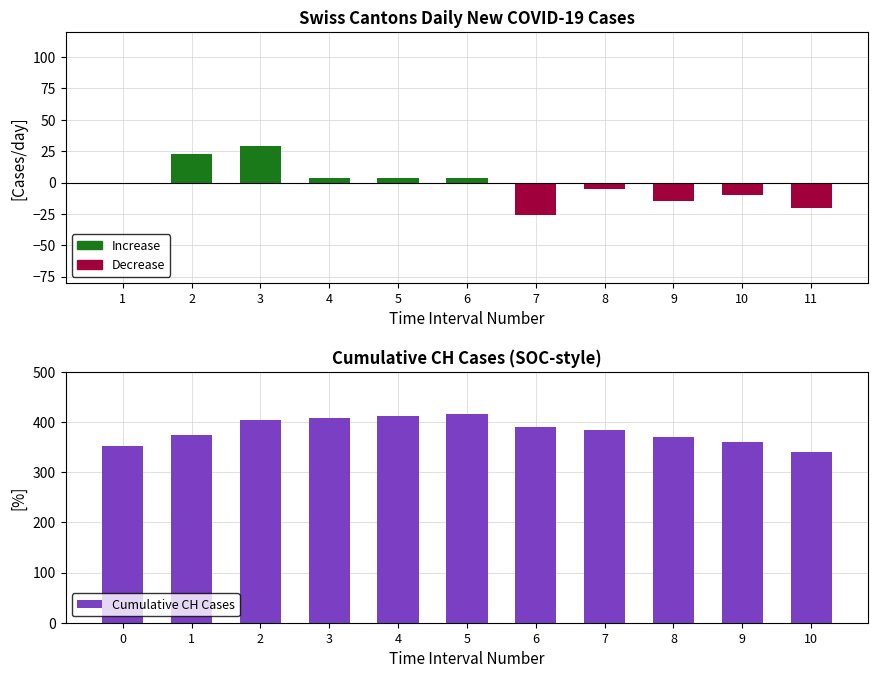

How many groups of bars are there?

11